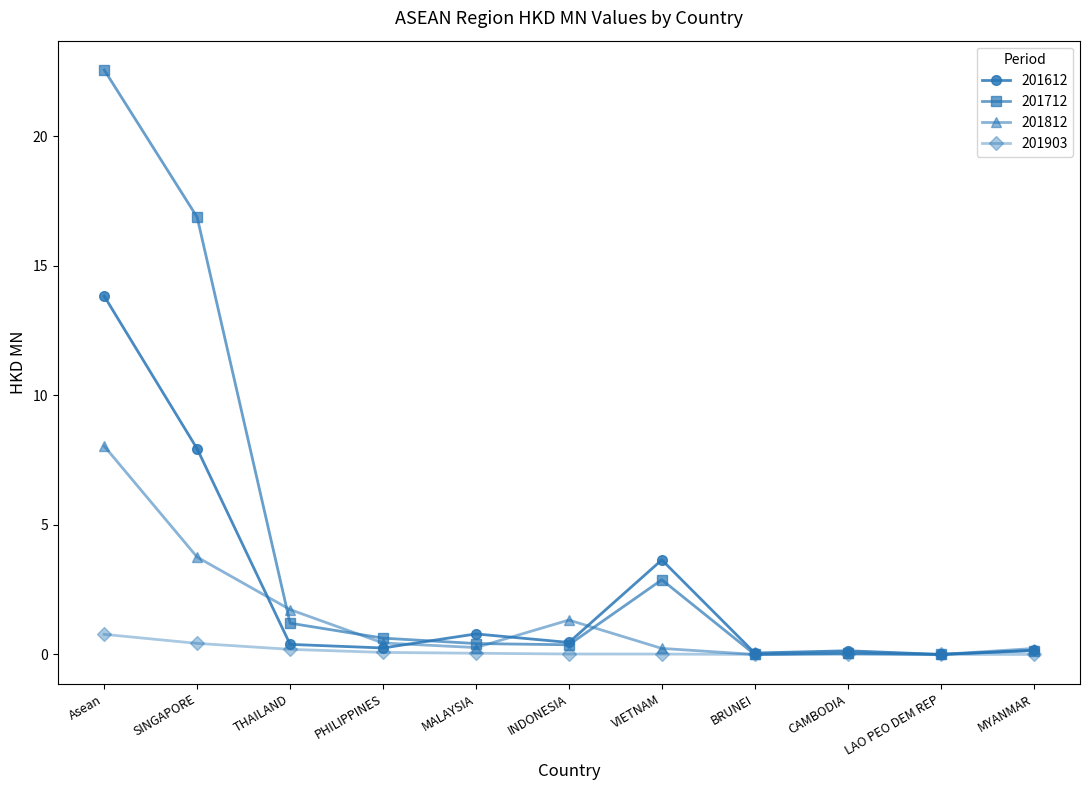

Where is 201712 nearest to the value 11?

SINGAPORE